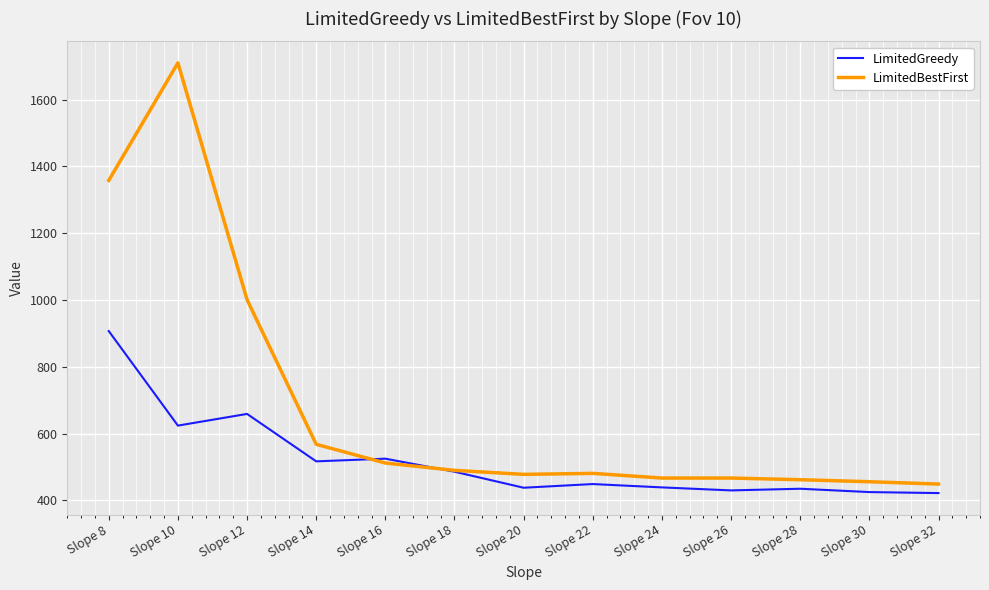

At which label does LimitedGreedy reach its peak?

Slope 8